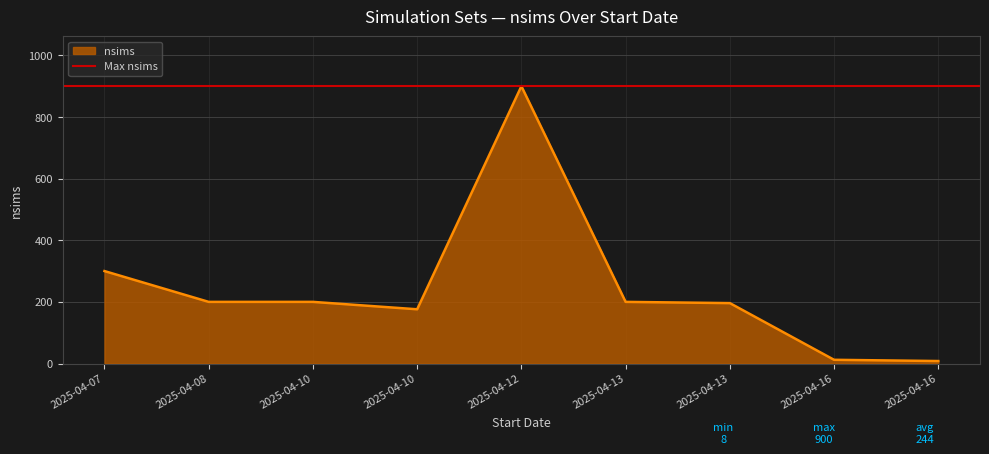

Which label corresponds to the smallest value in the chart?

2025-04-16